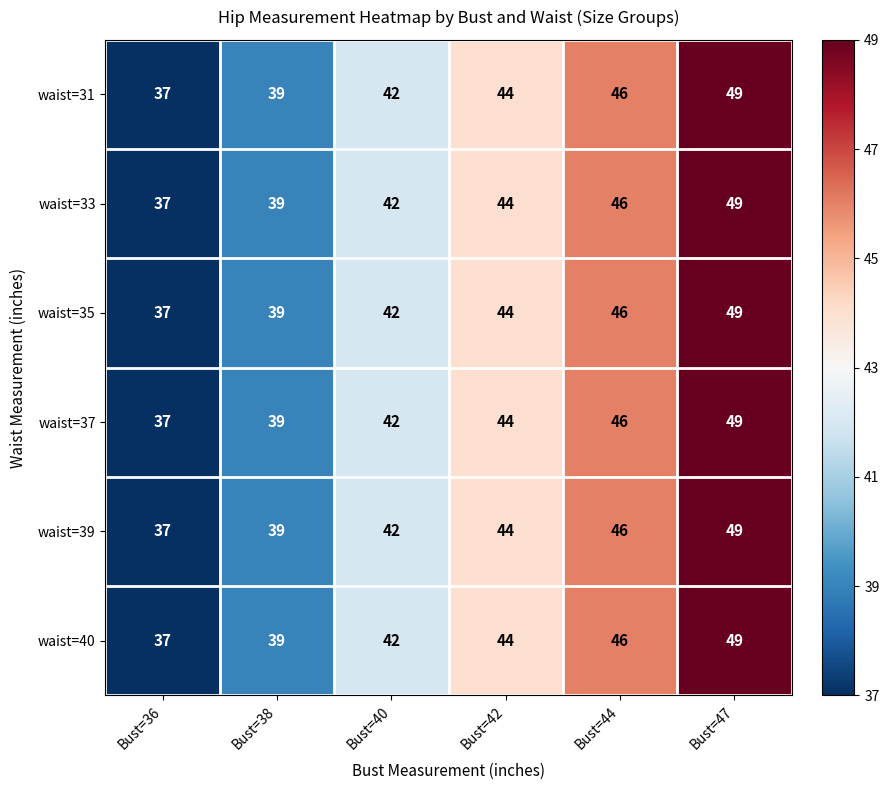

What is the greatest value displayed?

49